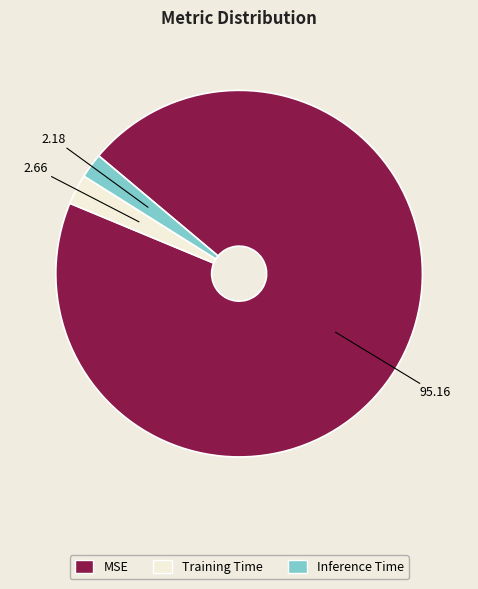

Which category has the biggest portion of the pie?

MSE